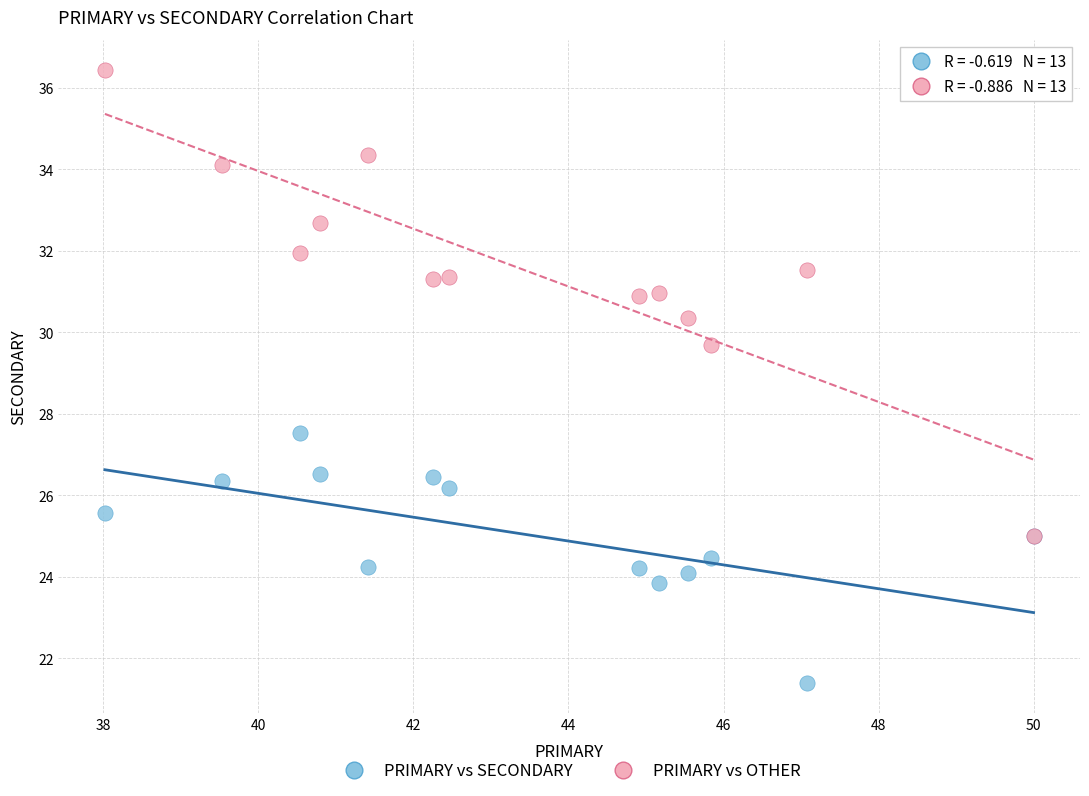

Which series has the largest Y range (max minus min)?

PRIMARY vs OTHER